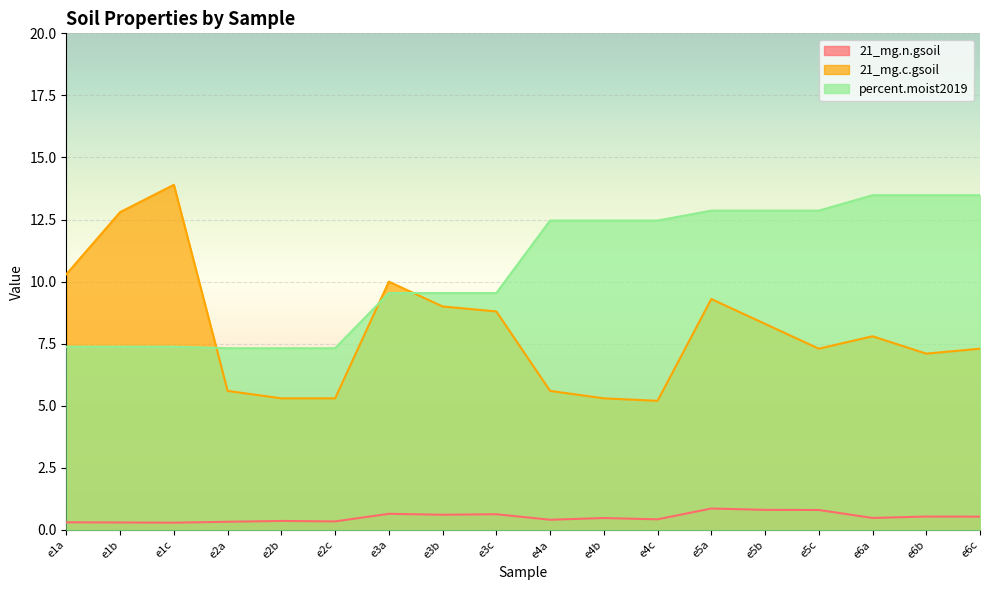

Reading left to right, what are all the values shown in this chart?

21_mg.n.gsoil: 0.3	0.3	0.3	0.3	0.4	0.3	0.6	0.6	0.6	0.4	0.5	0.4	0.9	0.8	0.8	0.5	0.5	0.5
21_mg.c.gsoil: 10.3	12.8	13.9	5.6	5.3	5.3	10.0	9.0	8.8	5.6	5.3	5.2	9.3	8.3	7.3	7.8	7.1	7.3
percent.moist2019: 7.4	7.4	7.4	7.3	7.3	7.3	9.5	9.5	9.5	12.5	12.5	12.5	12.9	12.9	12.9	13.5	13.5	13.5